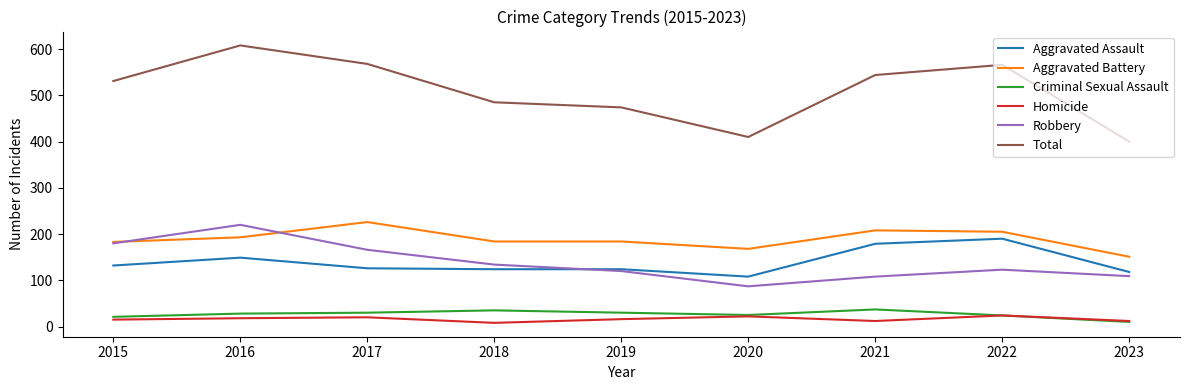

True or false: Homicide and Aggravated Battery cross at least once.

False